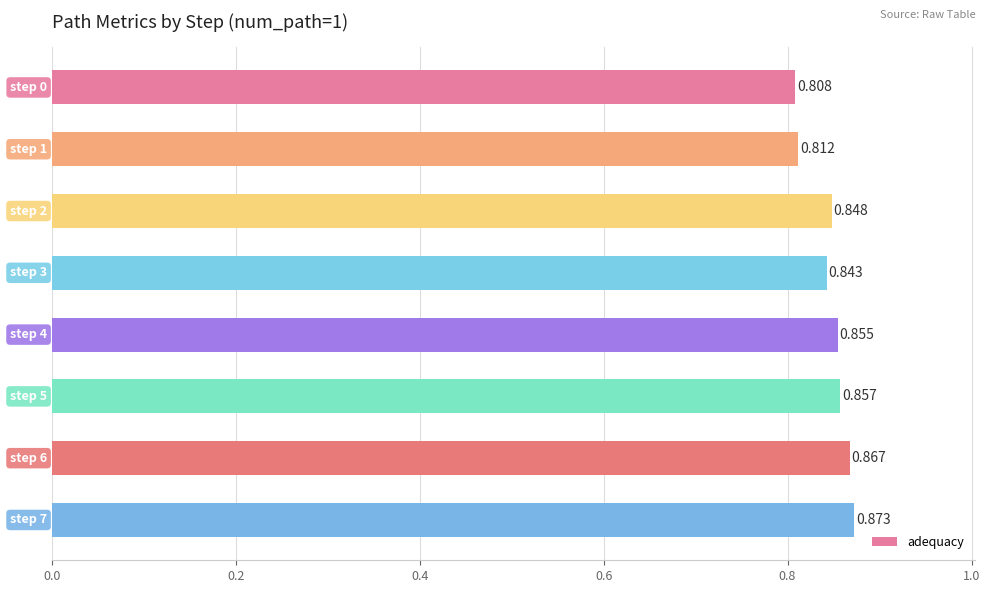

What is the average value?

0.8